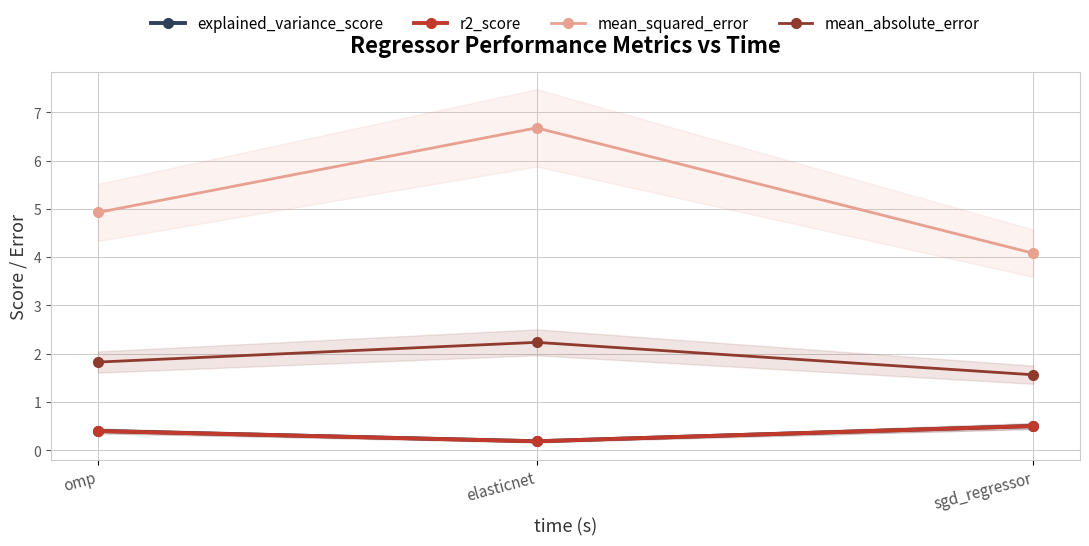

Is this an area chart (filled region under the line)?

No